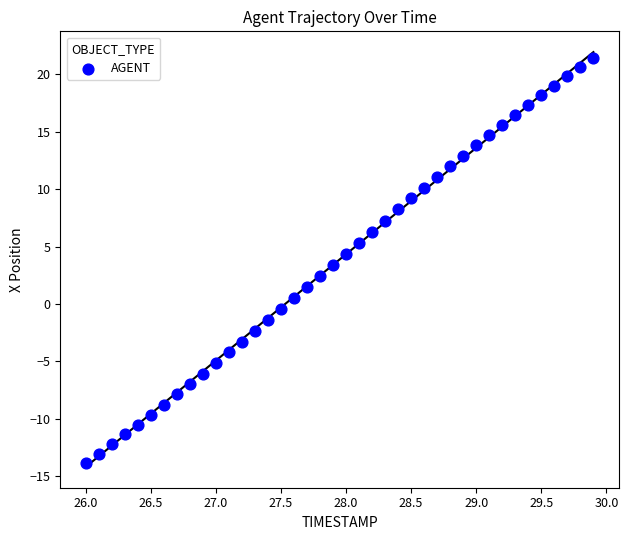

What is the range of Y values (max minus min)?

35.3